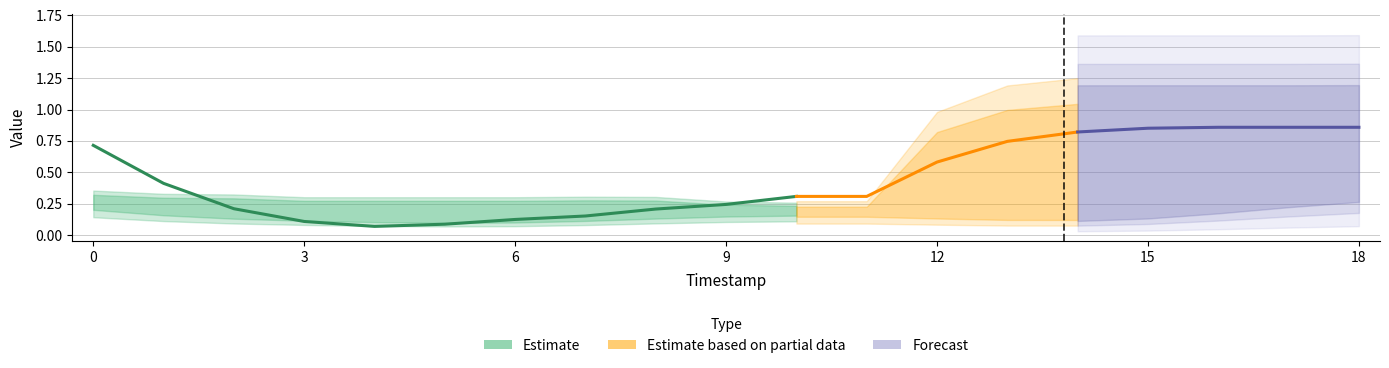

True or false: A9 has more than 2 interior local peaks.

False